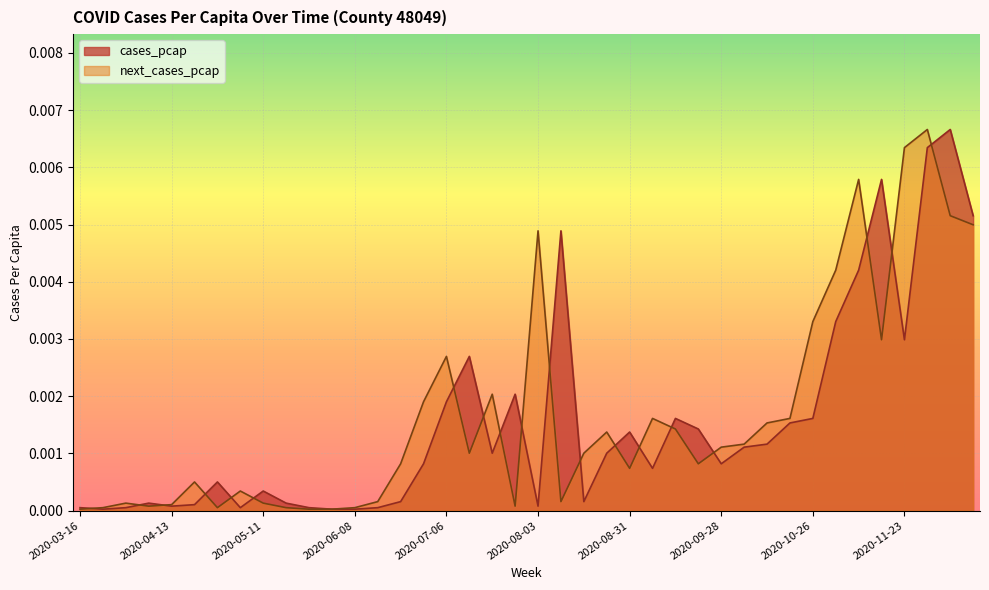

Which series has the largest range (max minus min)?

cases_pcap